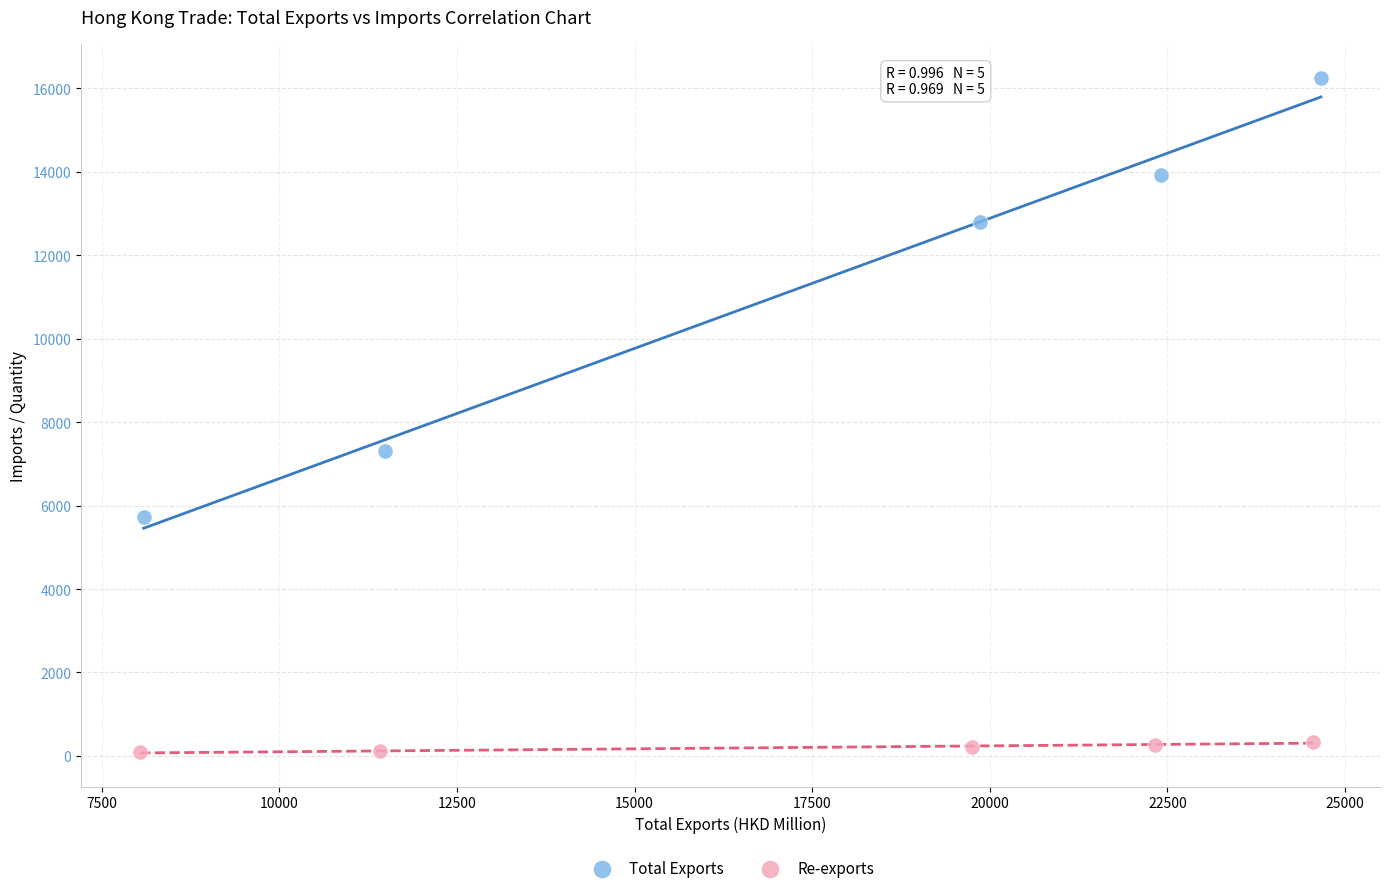

Which series contains the lowest Y value?

Re-exports